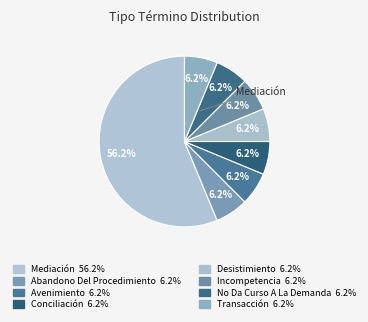

How many segments does this pie chart have?

8